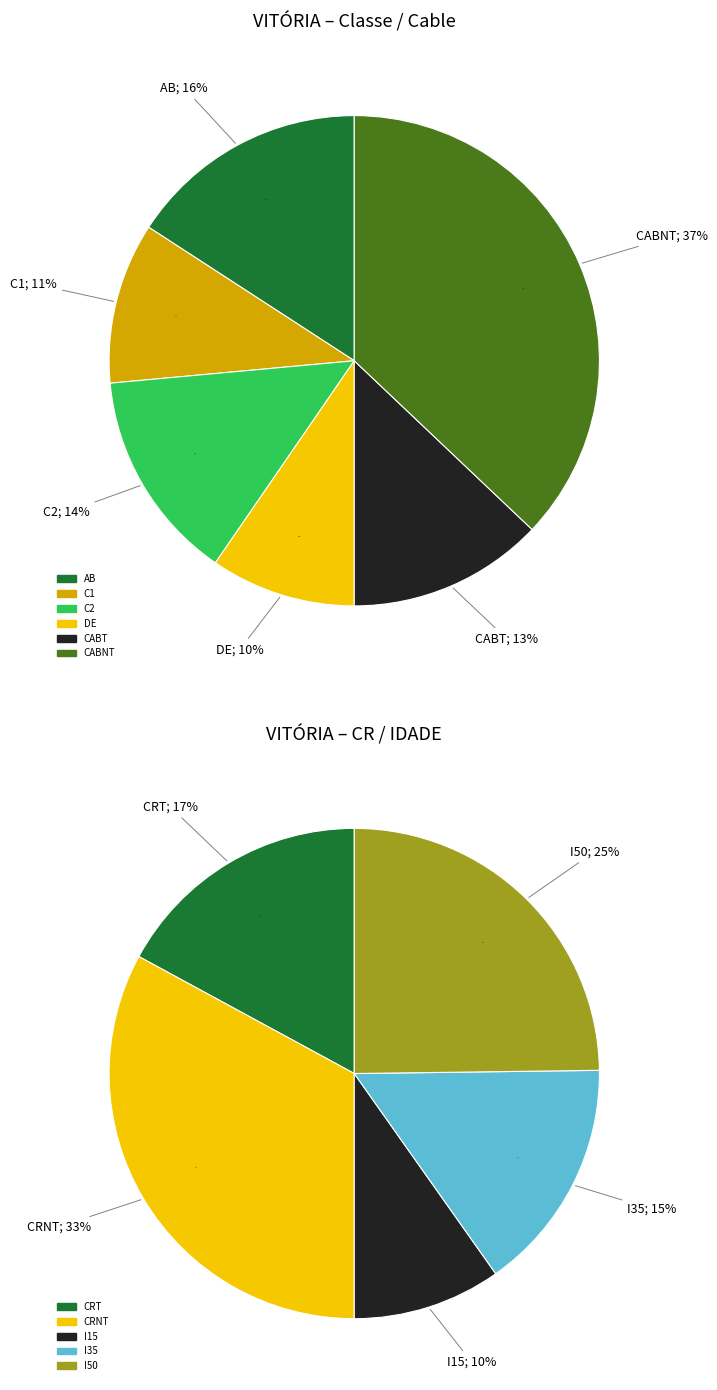

Rank the categories by value from highest to lowest.

CABNT, CRNT, I50, CRT, AB, I35, C2, CABT, C1, I15, DE